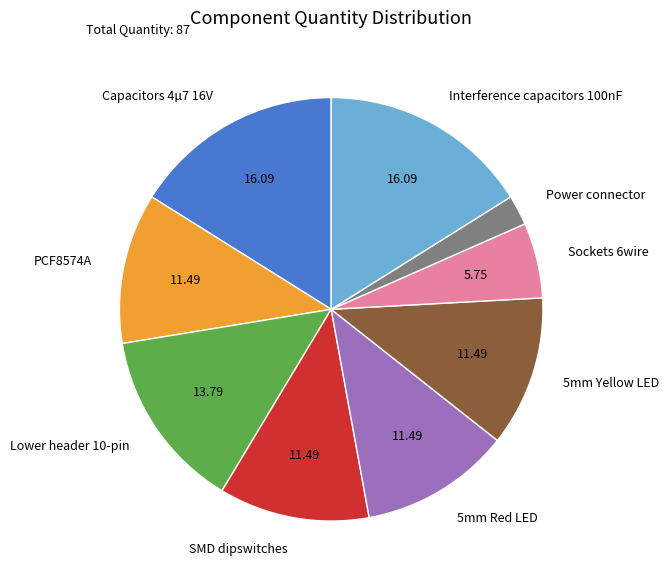

How many slices are in this pie chart?

9